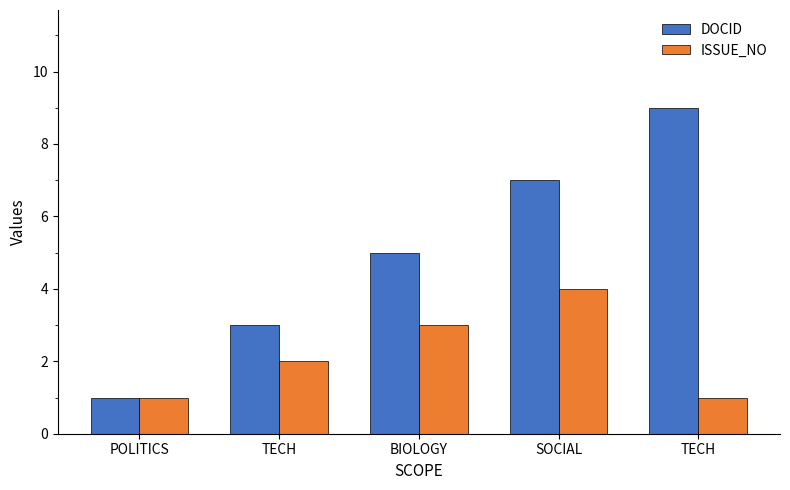

Where does the DOCID series first go above 5?

SOCIAL